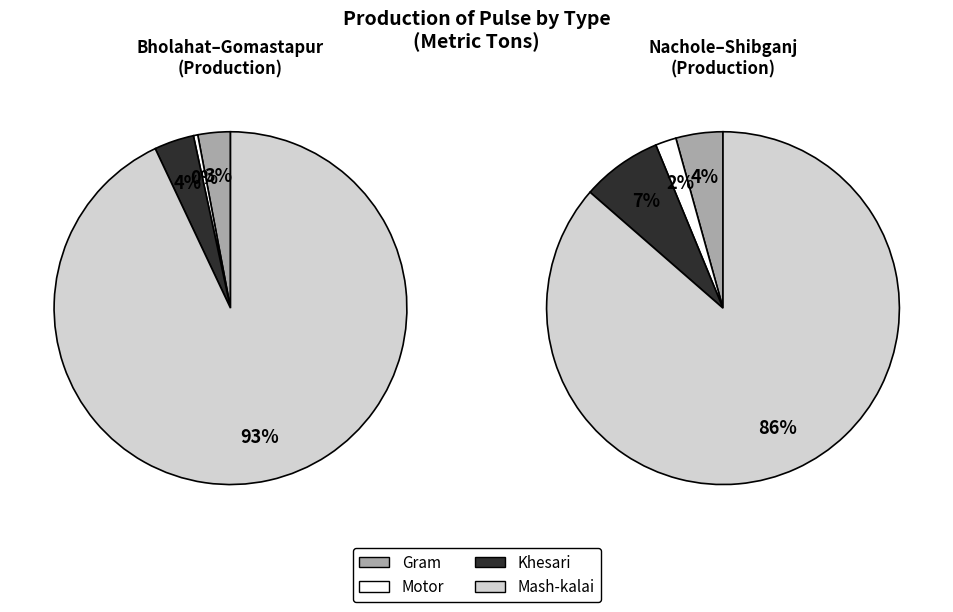

True or false: Nachole accounts for 24% of the total.

False